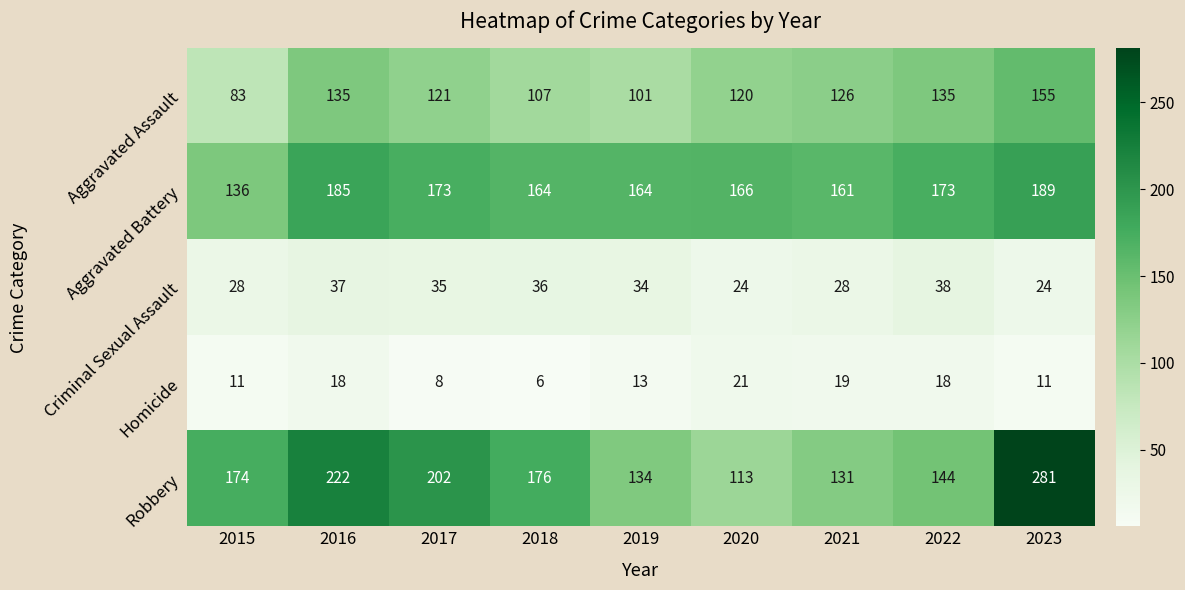

What is the total value across all series at 2015?

432